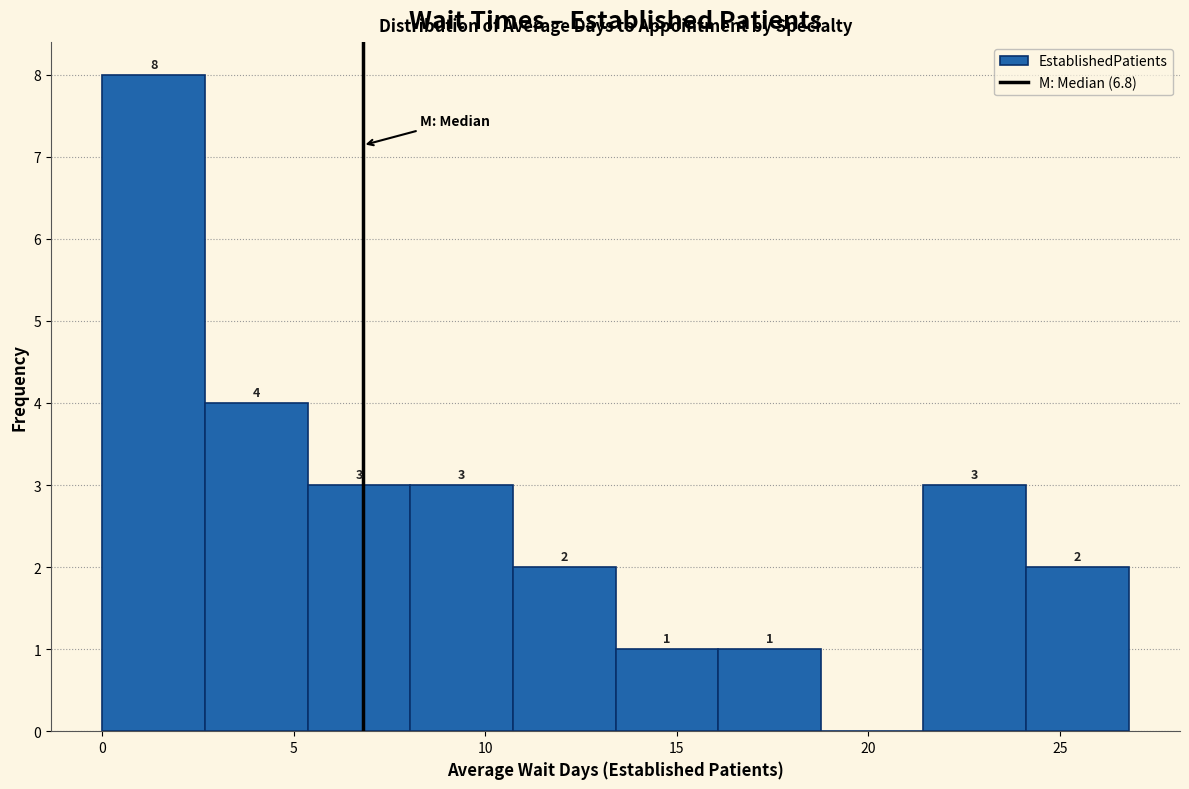

Over which range of the x-axis is the bar tallest?

0.0 to 2.5